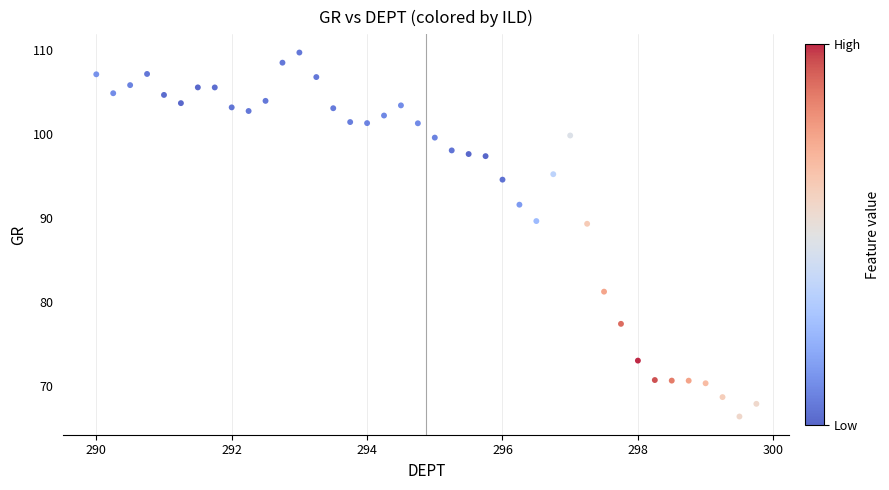

What is the range of X values (max minus min)?

9.8